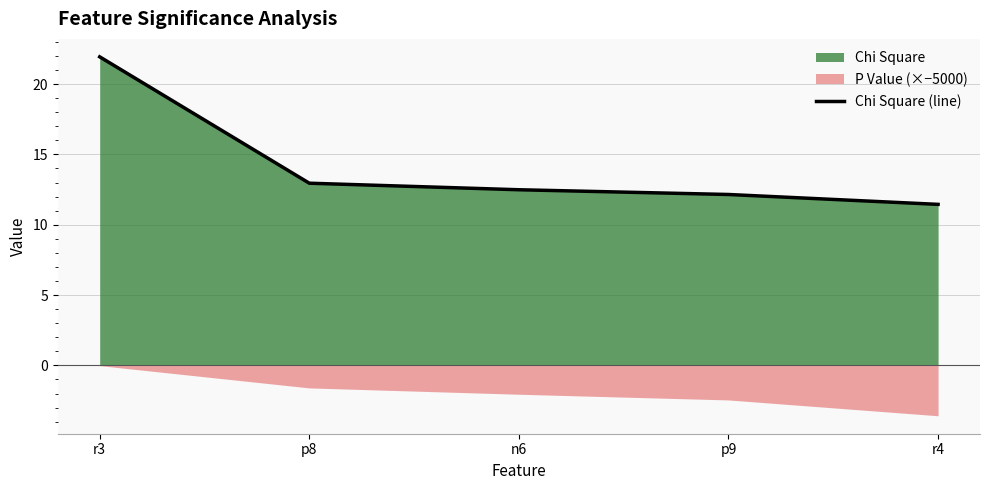

What is the smallest value displayed?

11.4